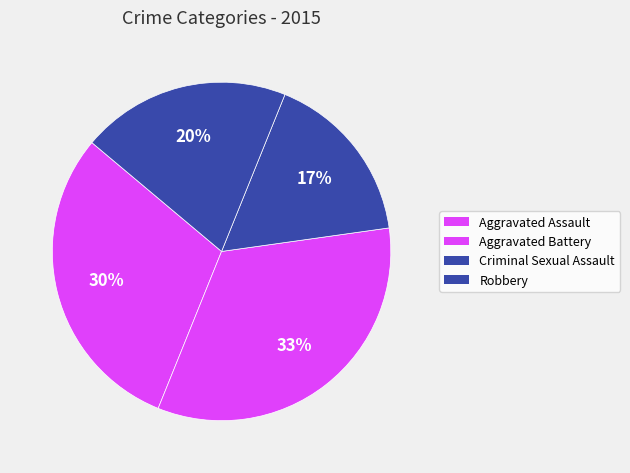

Do Aggravated Assault and Criminal Sexual Assault together represent more than half of the pie?

No